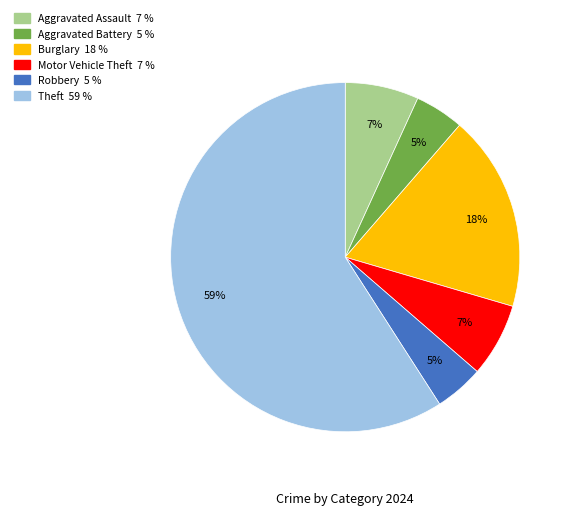

To the nearest percent, what is the average slice percentage?

17%